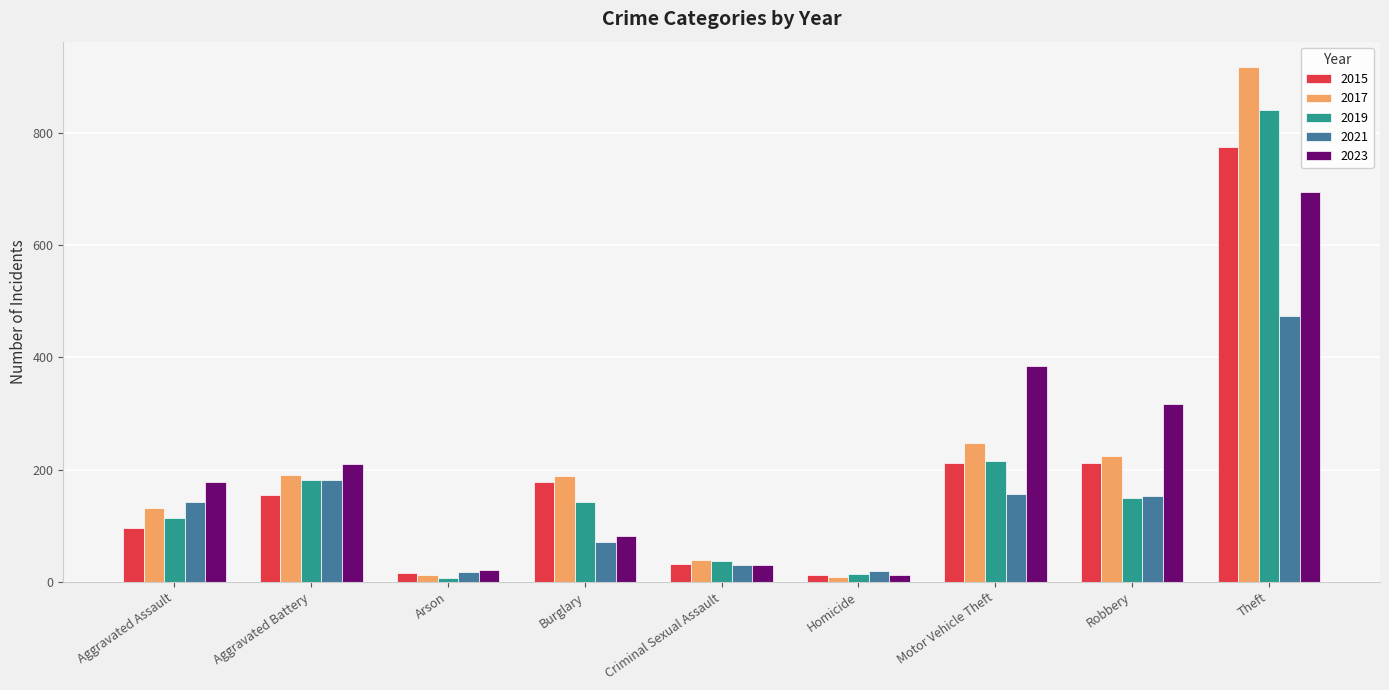

What value does the 2017 series have at Motor Vehicle Theft?

247